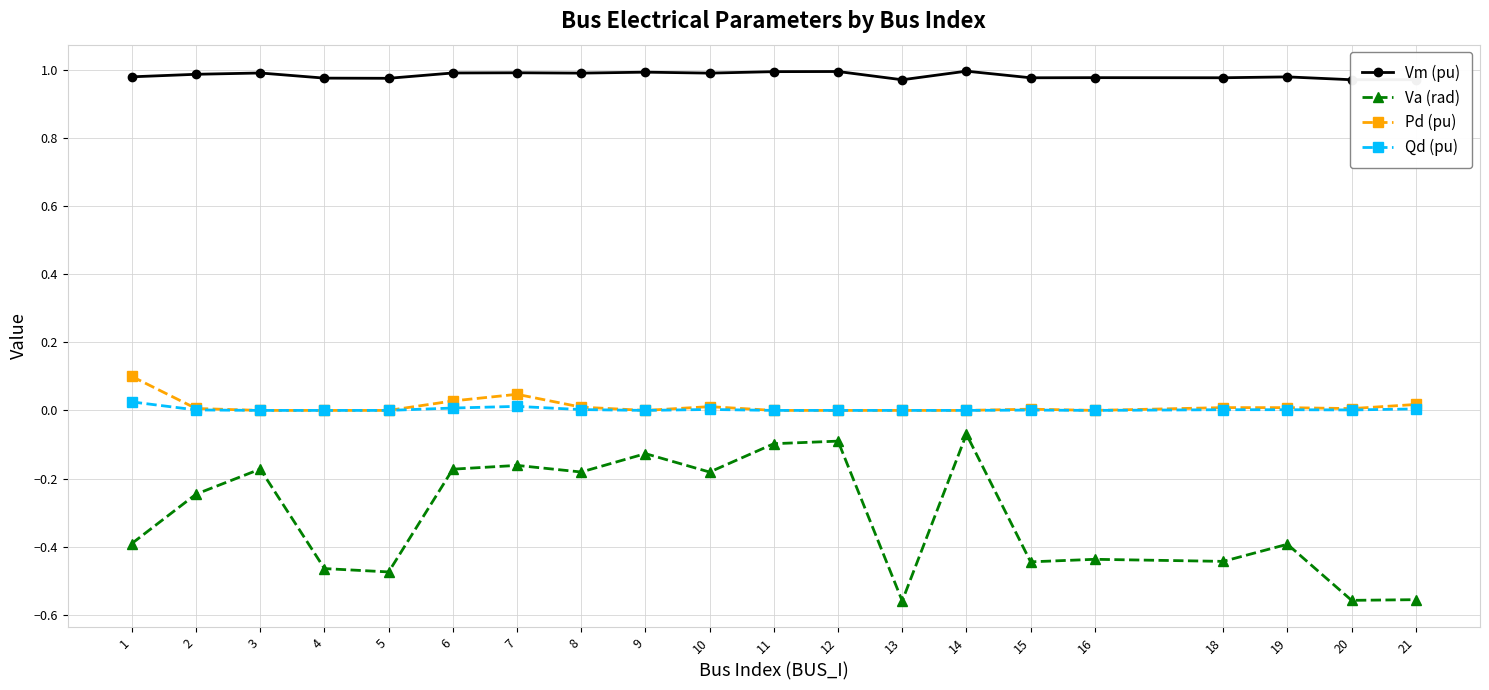

True or false: Va (rad) has a value of -0.3 at 20.

False